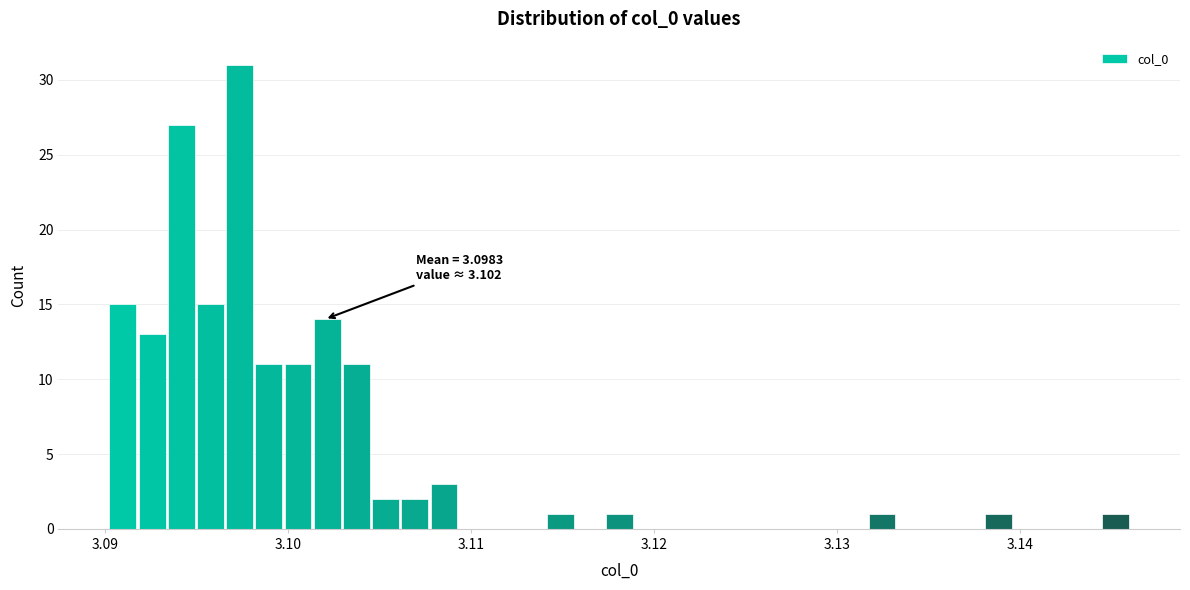

Around what value on the x-axis is the tallest bar? Give the approximate position of its centre, as read against the axis.

3.097